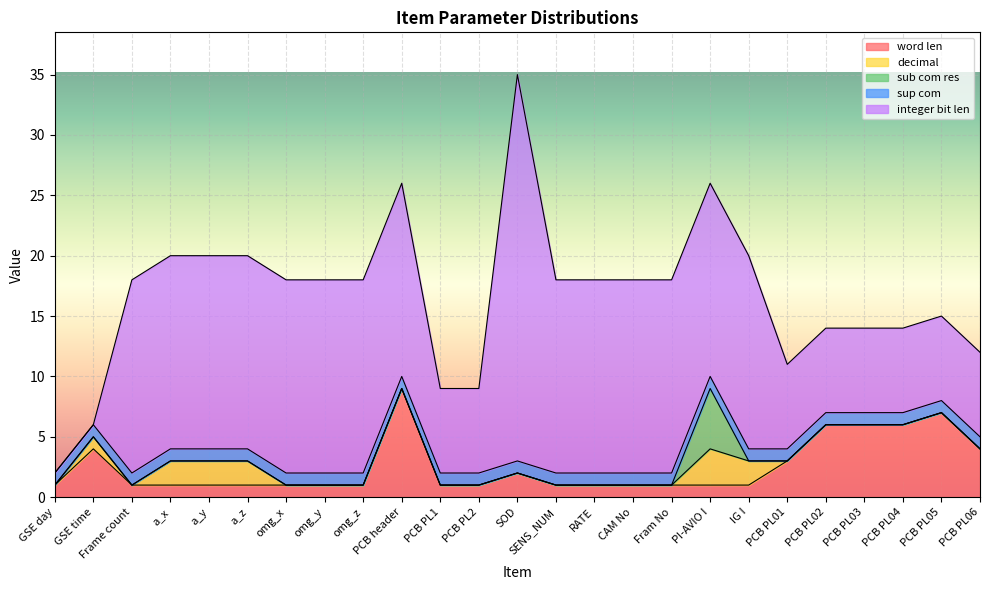

What is the sum of all sup com values?

25